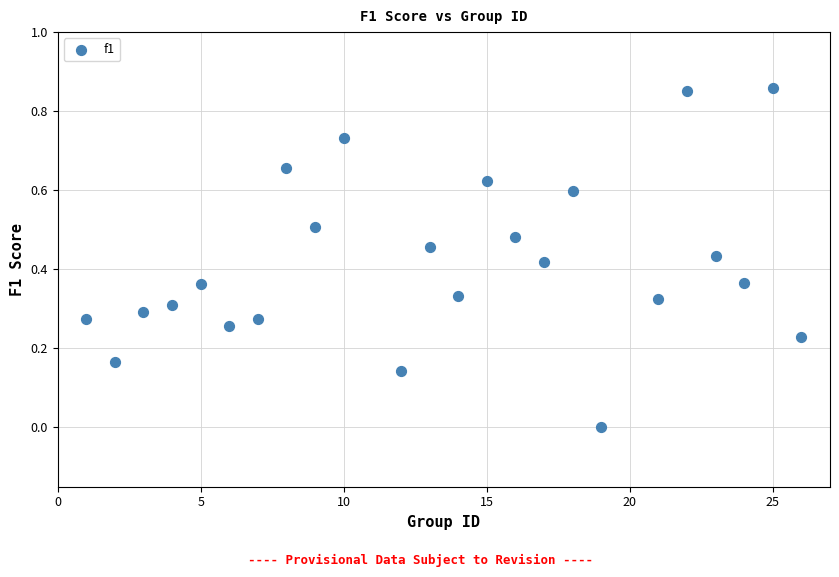

What is the range of X values (max minus min)?

25.0